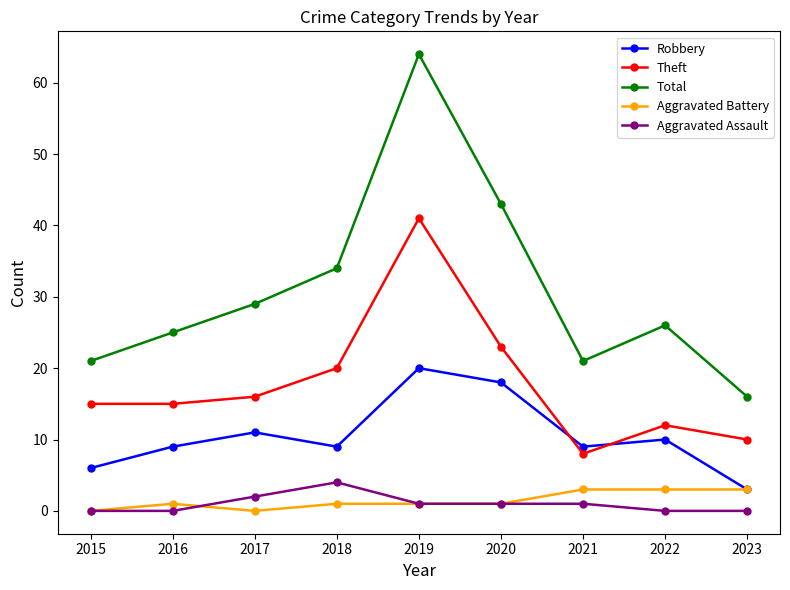

True or false: Theft has a value of 16 at 2017.

True